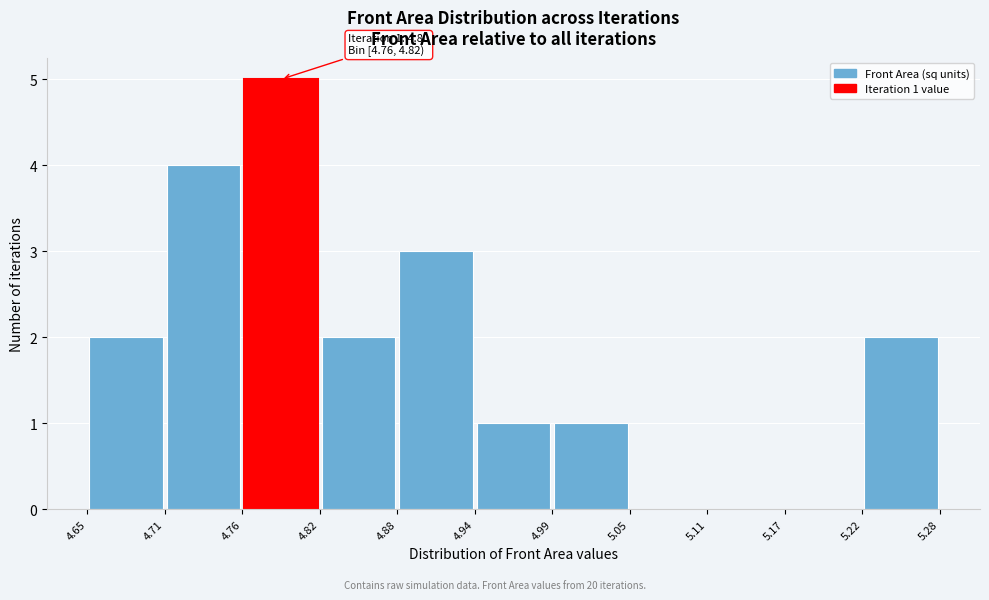

Over which range of the x-axis is the bar tallest?

4.76 to 4.82